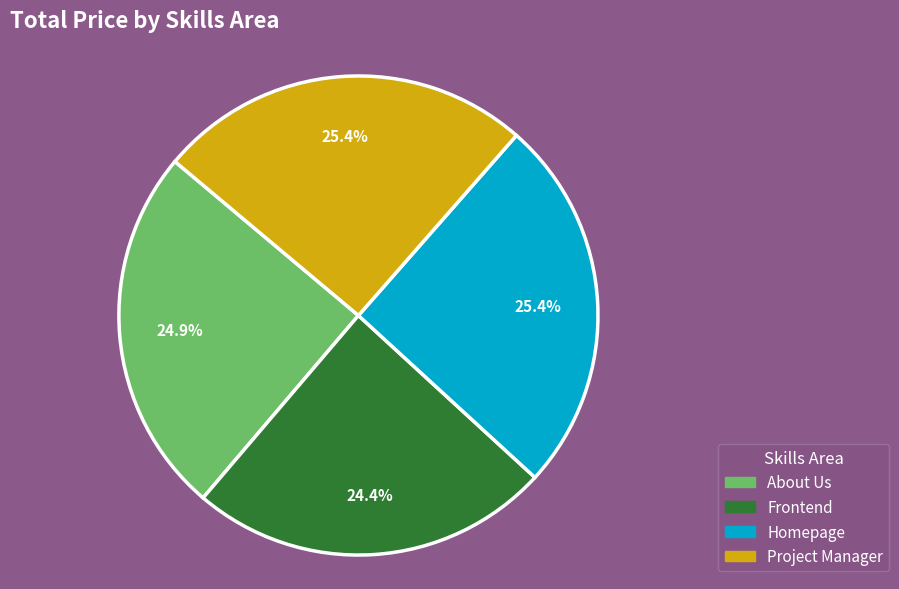

What is the total percentage of Frontend and Homepage?

49.8%